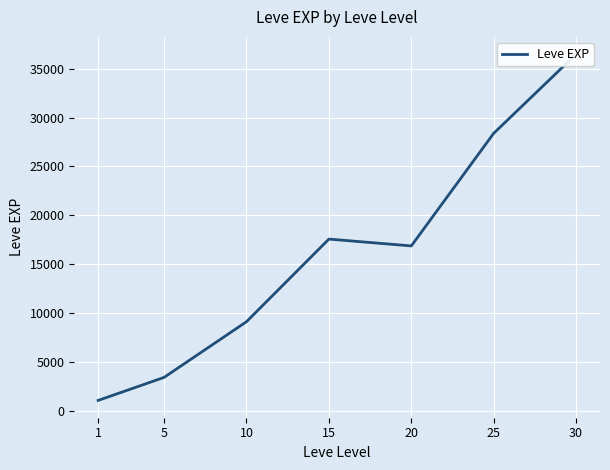

Is this an area chart (filled region under the line)?

No